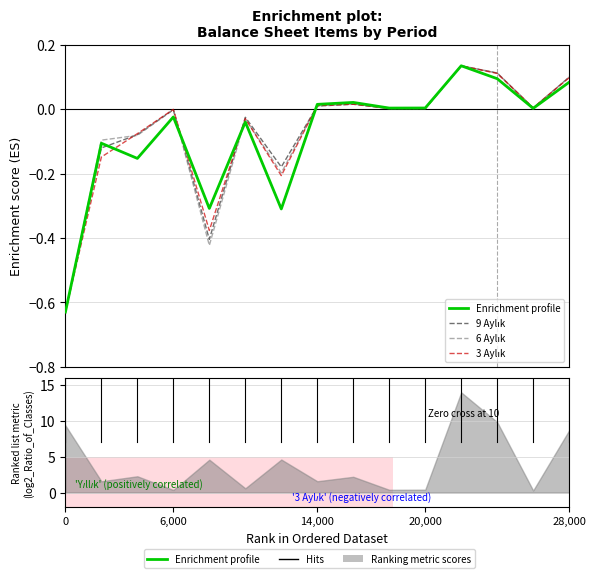

List the series in order of their peak value, lowest first.

Enrichment profile, 9 Aylık, 6 Aylık, 3 Aylık